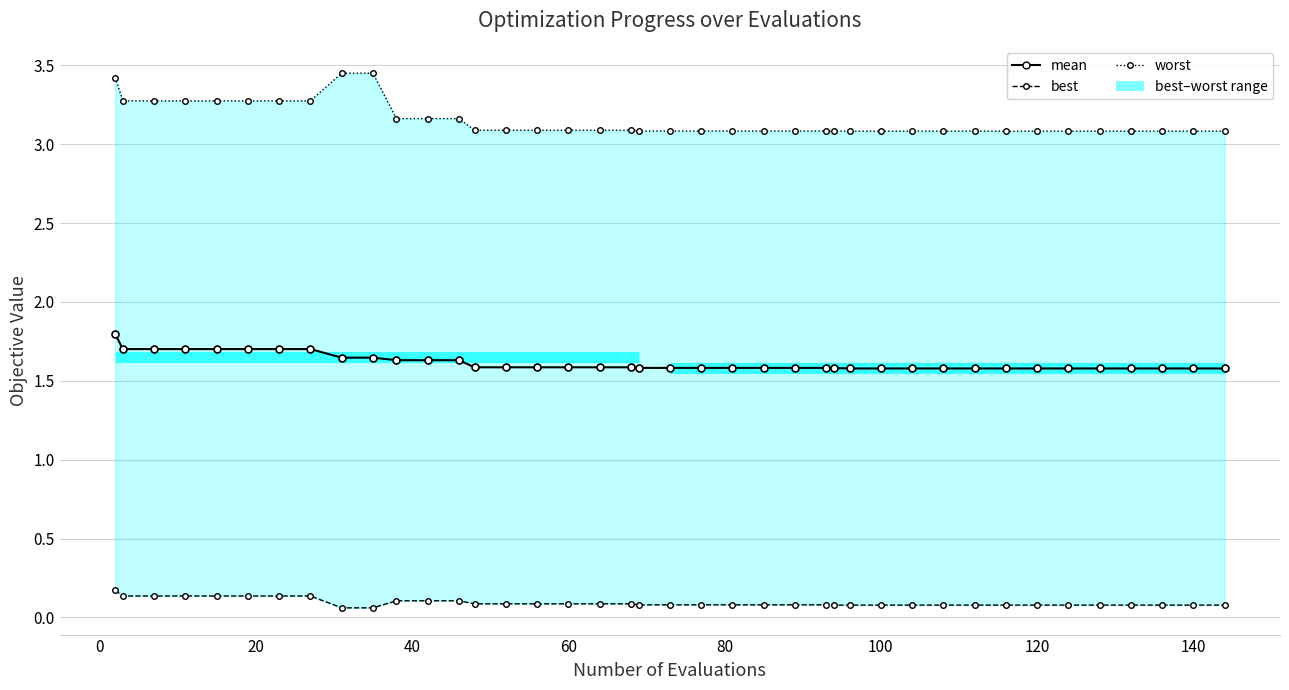

Which series has the largest total across all categories?

worst